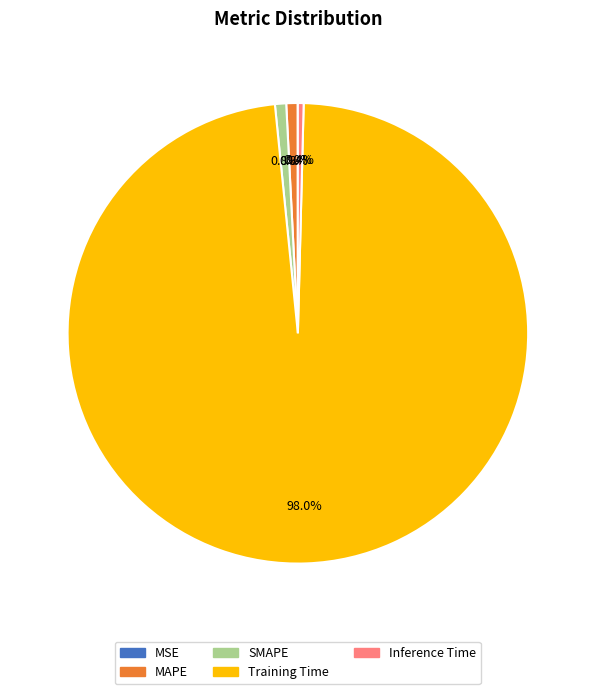

How much of the chart is everything except Inference Time?

99.6%